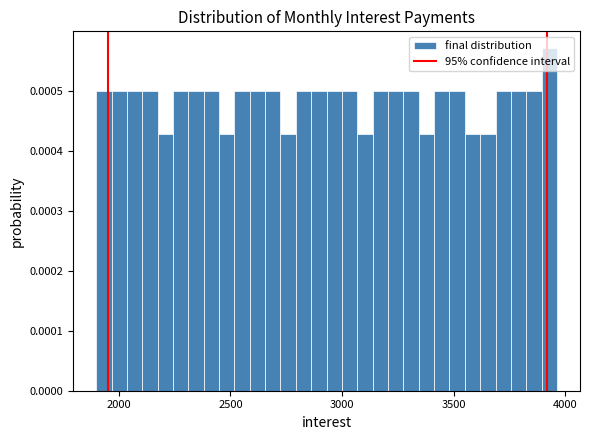

Around what value on the x-axis is the tallest bar? Give the approximate position of its centre, as read against the axis.

3950